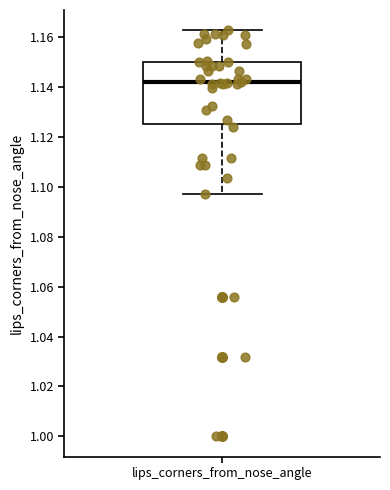

Where is the lower edge of the box for lips_corners_from_nose_angle on the y-axis? The values are not printed on the chart, so give them approximately, as read against the axis.

1.126